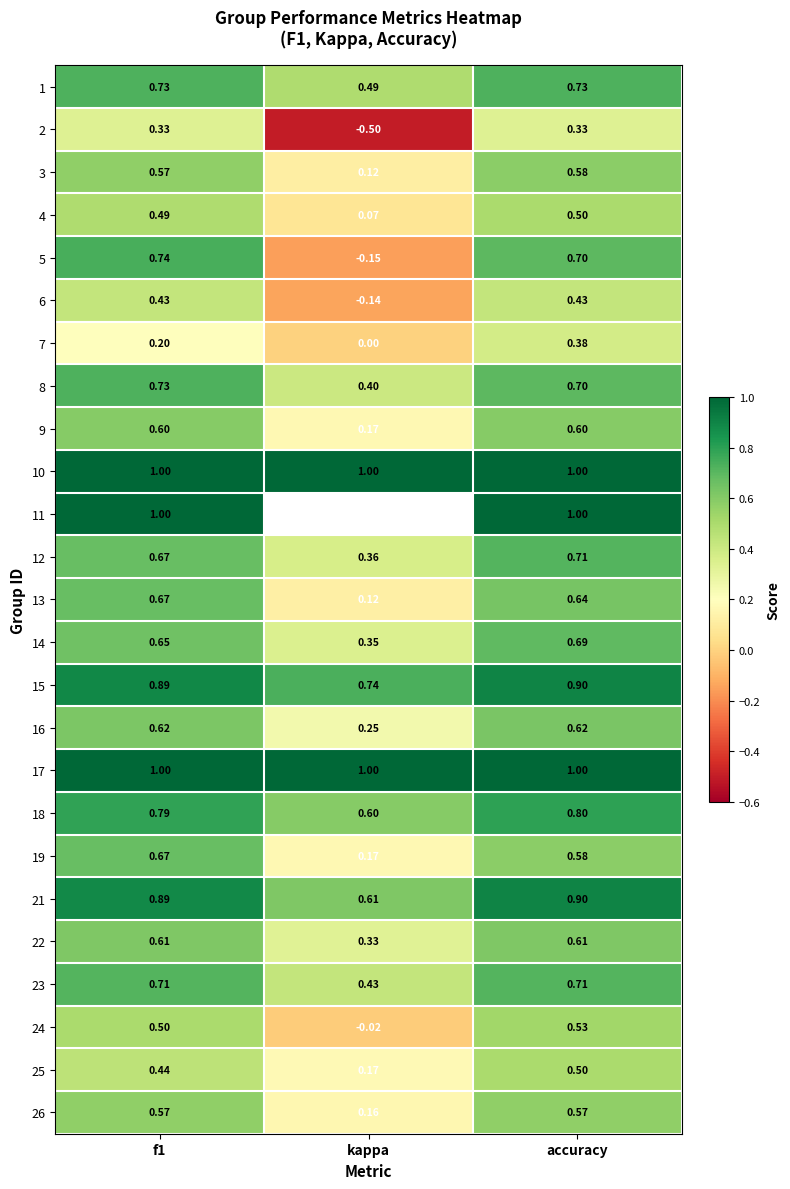

Which has a higher value, kappa or f1?

f1